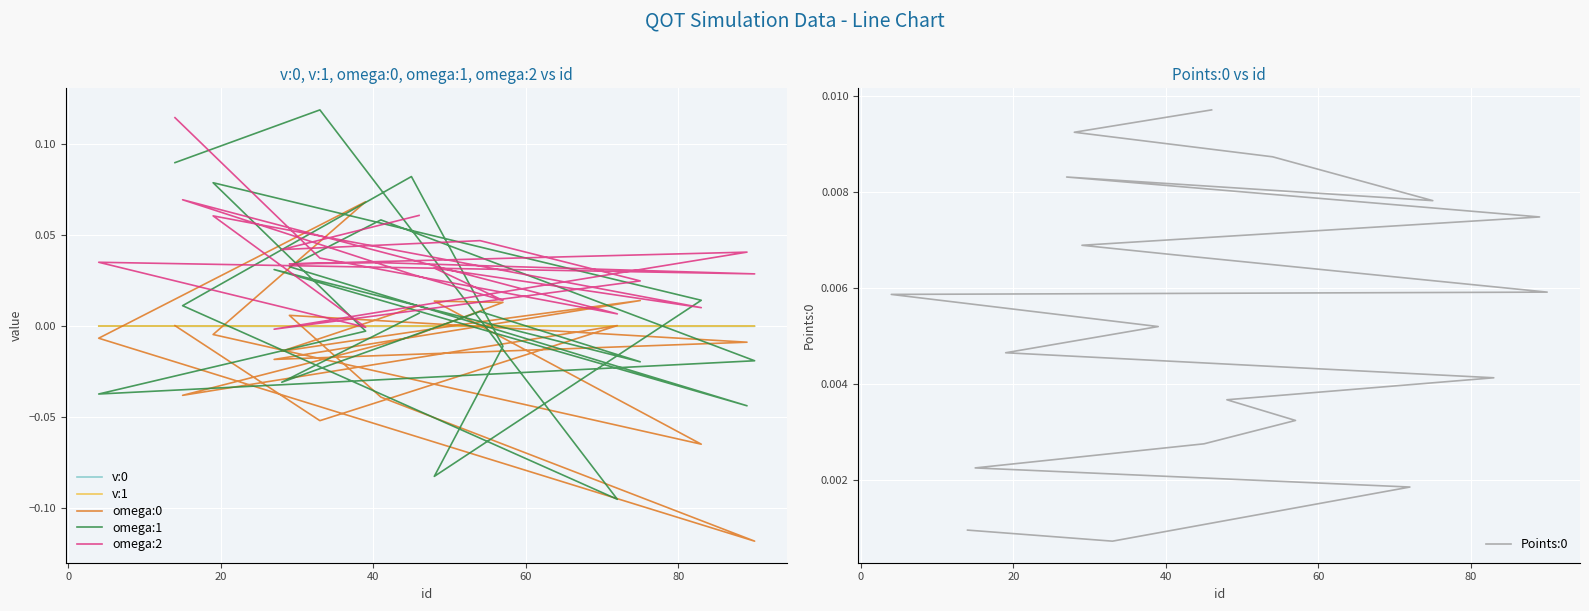

Between 12 and 18, which is larger?

18